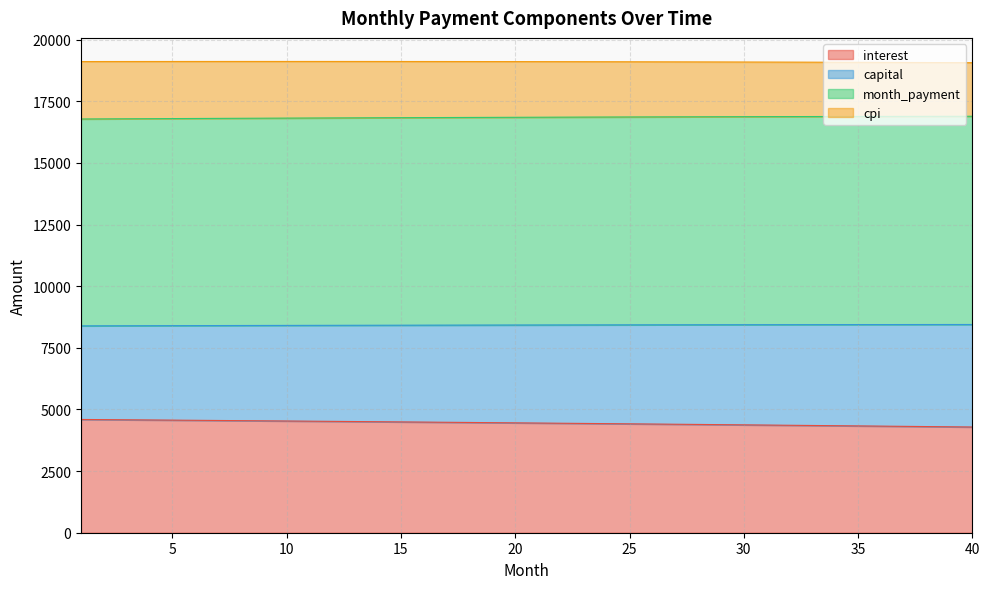

True or false: interest and capital intersect in this chart.

False